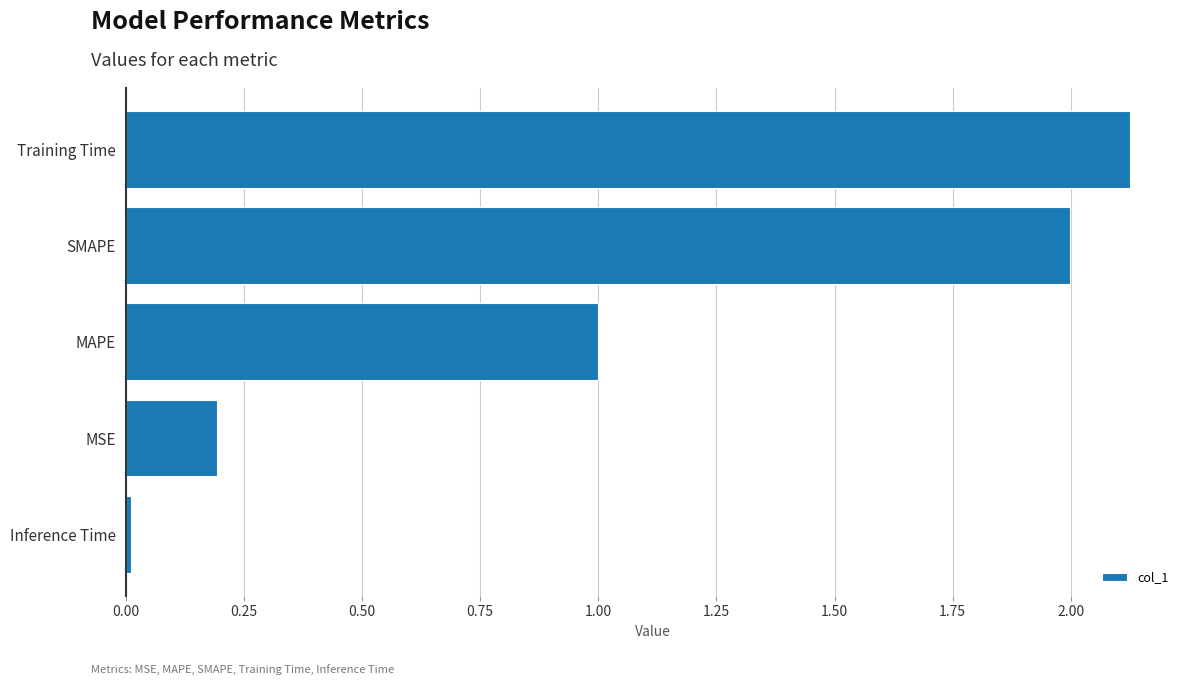

Rank the categories by value from lowest to highest.

Inference Time, MSE, MAPE, SMAPE, Training Time